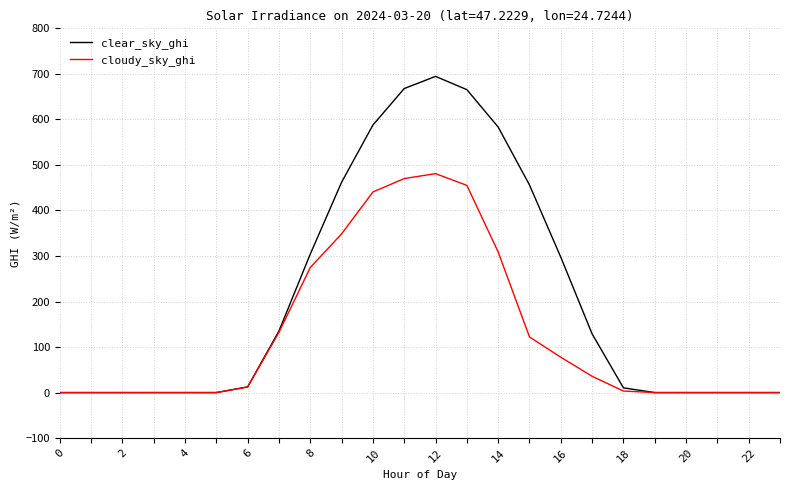

What are all the series names shown in the legend?

clear_sky_ghi, cloudy_sky_ghi